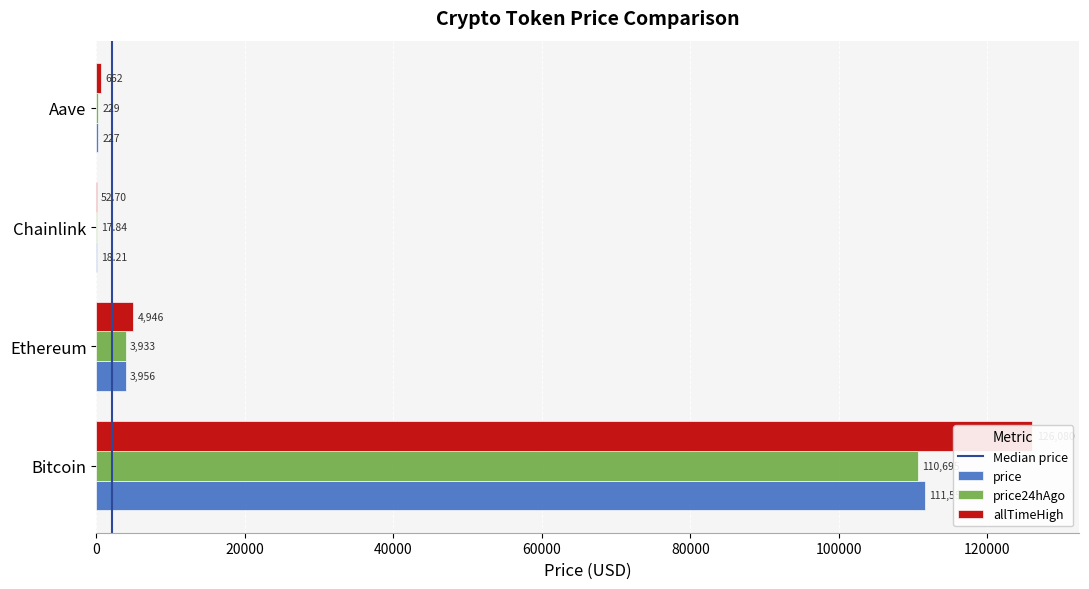

Reading left to right, what are all the values shown in this chart?

price: 111553.0	3955.9	18.2	227.4
price24hAgo: 110695.0	3932.6	17.8	228.6
allTimeHigh: 126080.0	4946.1	52.7	661.7